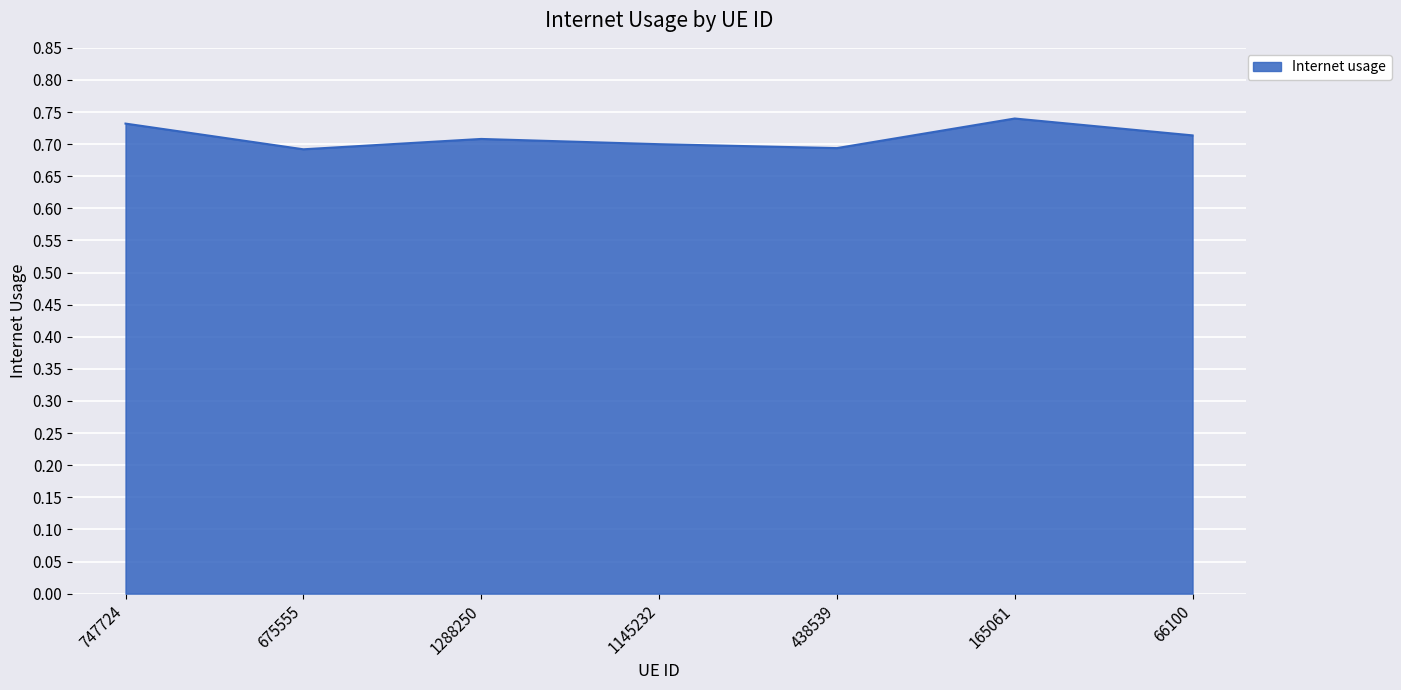

True or false: there are more than 1 points higher than both neighbors.

True